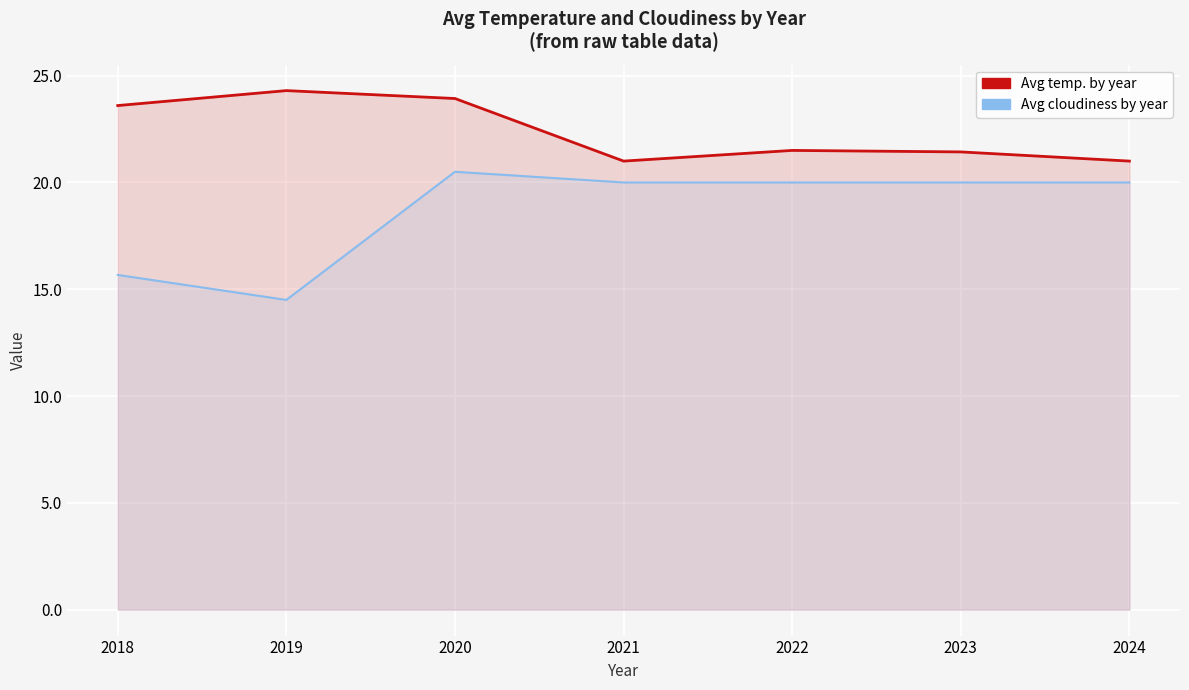

What is the total value across all series at 2019?

38.8